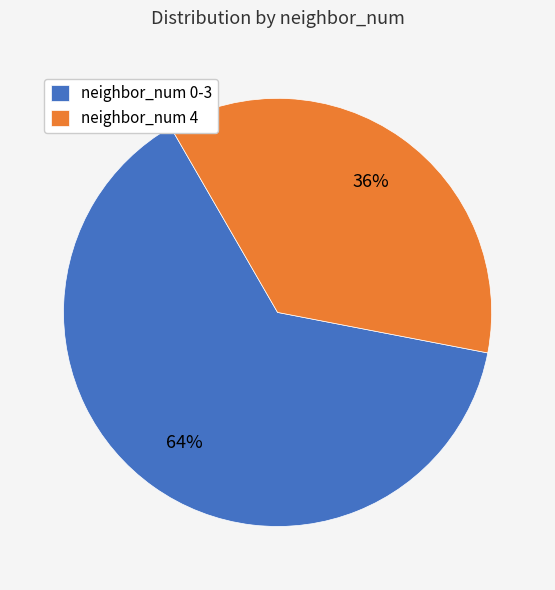

Which slice is the largest?

neighbor_num 0-3